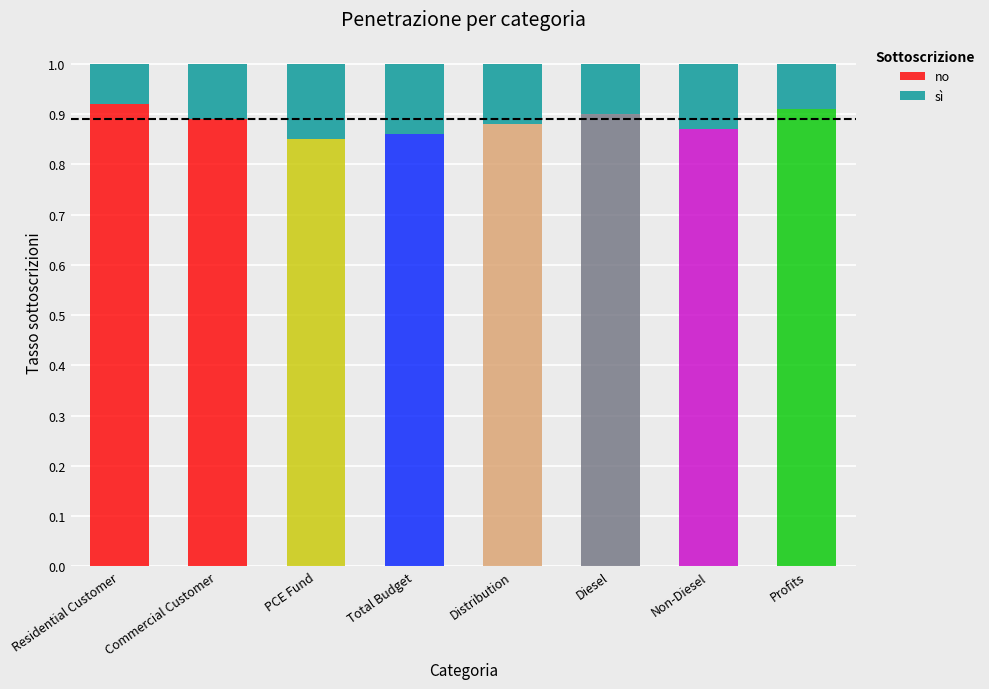

What is the total value across all series at Commercial Customer?

1.0